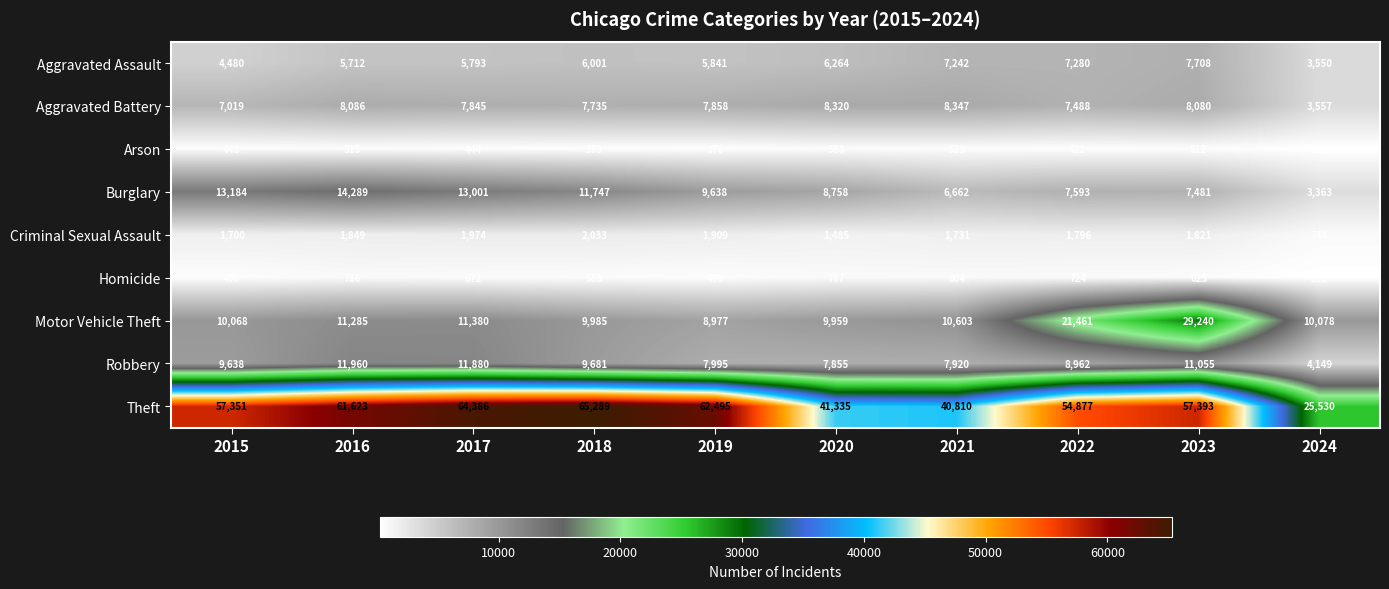

What is the greatest value displayed?

65289